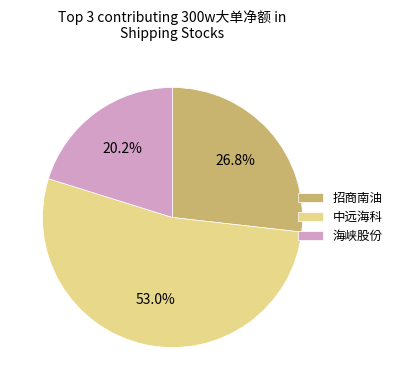

Which has a higher value, 招商南油 or 中远海科?

中远海科